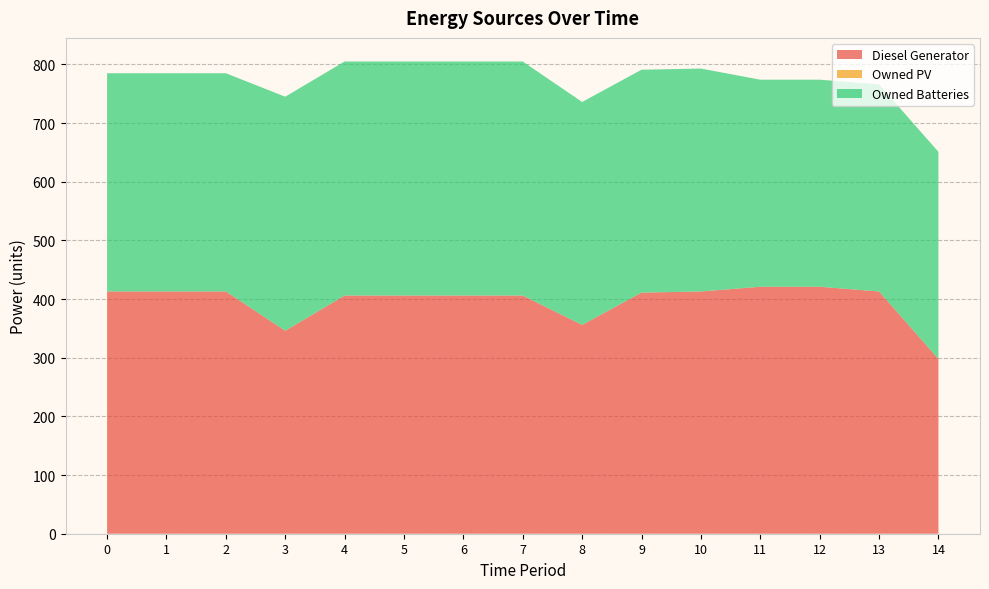

Reading left to right, extract all data points from this chart.

Diesel Generator: 0=413	1=413	2=413	3=346	4=406	5=406	6=406	7=406	8=356	9=411	10=413	11=421	12=421	13=413	14=298
Owned PV: 0=0	1=0	2=0	3=0	4=0	5=0	6=0	7=0	8=0	9=0	10=0	11=0	12=0	13=0	14=0
Owned Batteries: 0=372	1=372	2=372	3=399	4=399	5=399	6=399	7=399	8=380	9=380	10=380	11=353	12=353	13=353	14=353